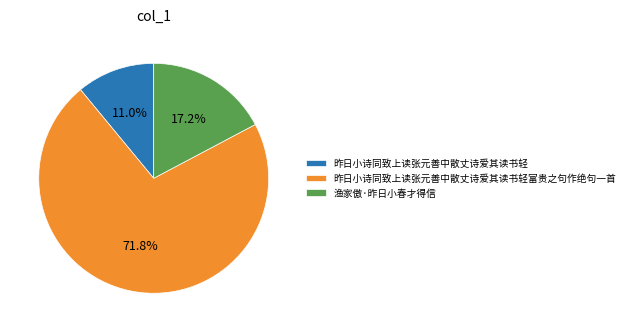

To the nearest percent, what percentage of the pie is 昨日小诗同致上读张元善中散丈诗爱其读书轻富贵之句作绝句一首?

72%